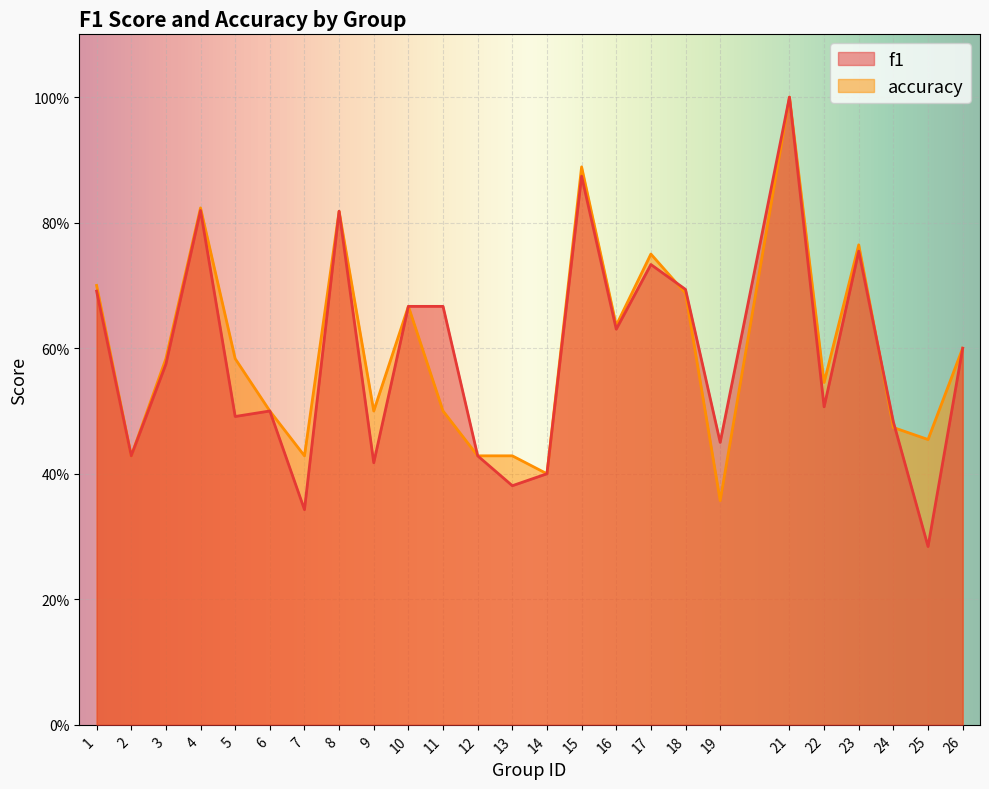

Which has a higher value, 24 or 10?

10